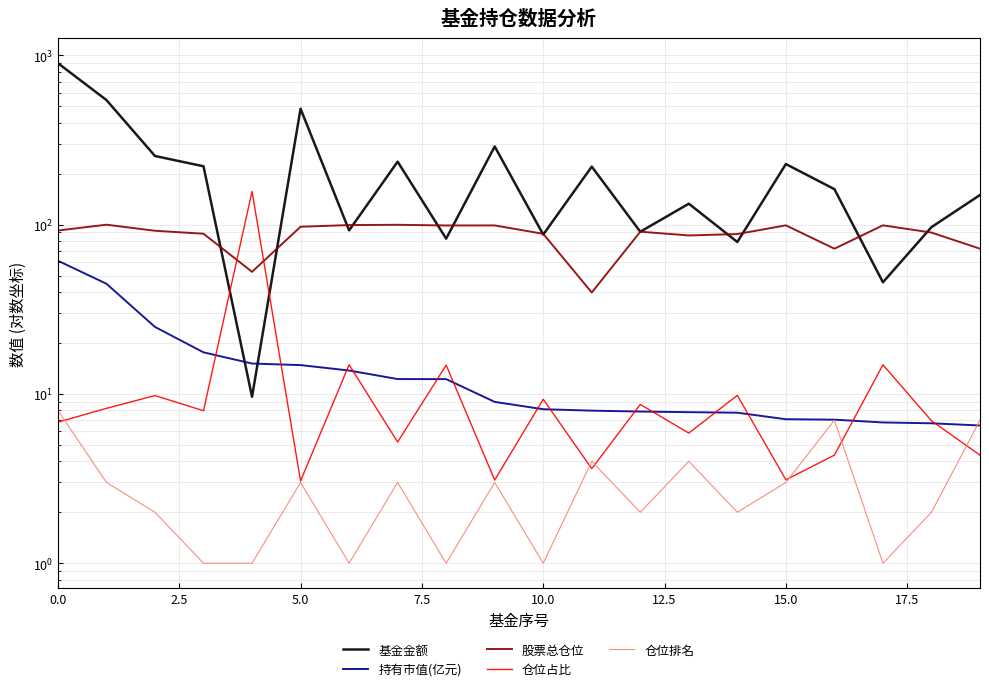

How many times do 基金金额 and 持有市值(亿元) cross each other?

2